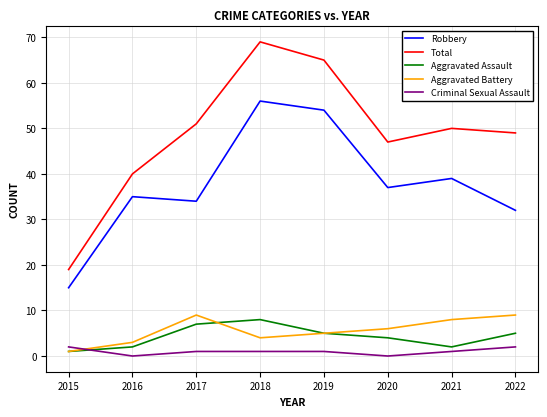

Which series has the widest spread of values?

Total